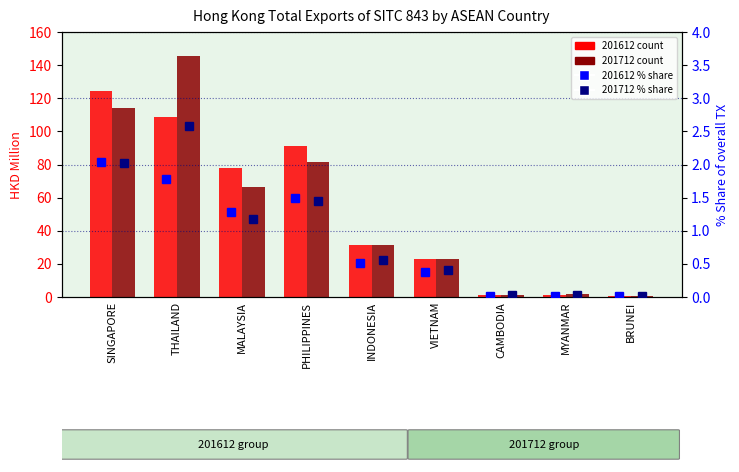

Reading left to right, list all the values displayed in this chart.

201612 count: 124.2	108.5	77.7	91.0	31.2	23.2	1.2	0.9	0.6
201712 count: 113.9	145.4	66.7	81.8	31.6	22.8	1.3	1.8	0.9
201612 % share: 2.0	1.8	1.3	1.5	0.5	0.4	0.0	0.0	0.0
201712 % share: 2.0	2.6	1.2	1.5	0.6	0.4	0.0	0.0	0.0